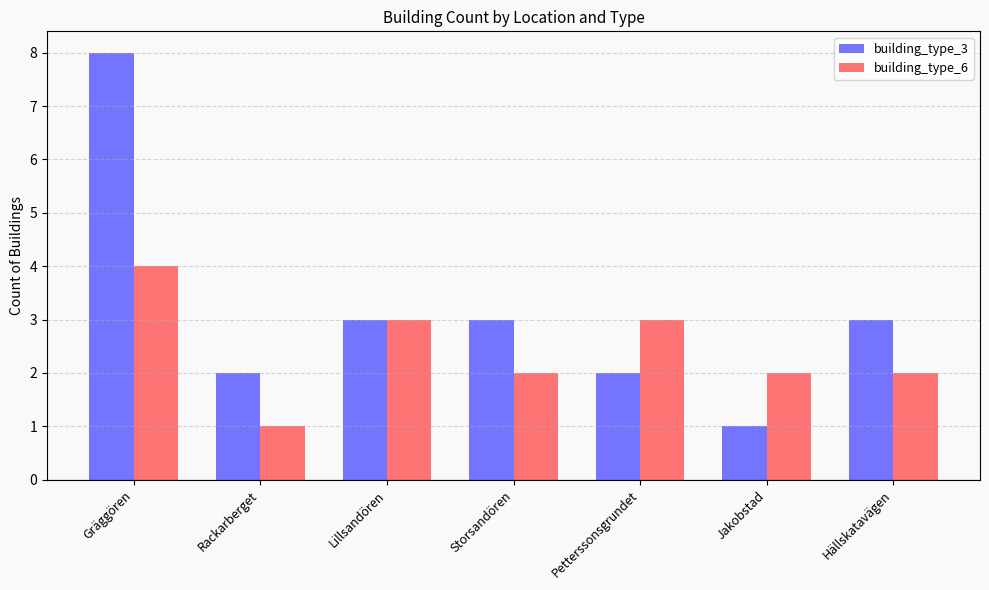

How many groups of bars are there?

7